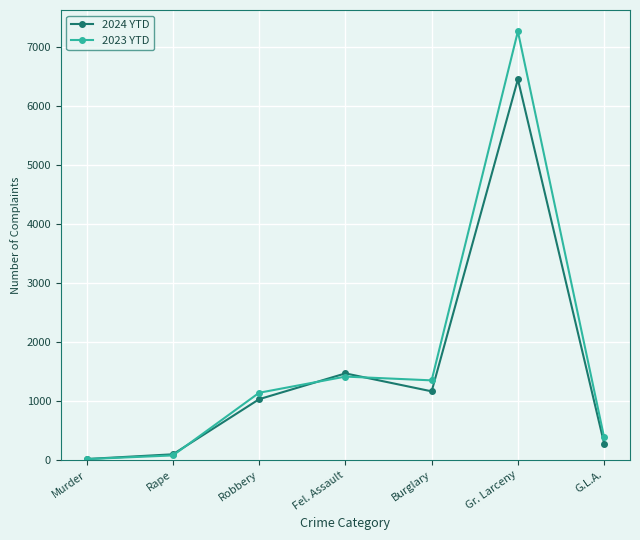

What is the difference between the 2023 YTD values at Fel. Assault and G.L.A.?

1031